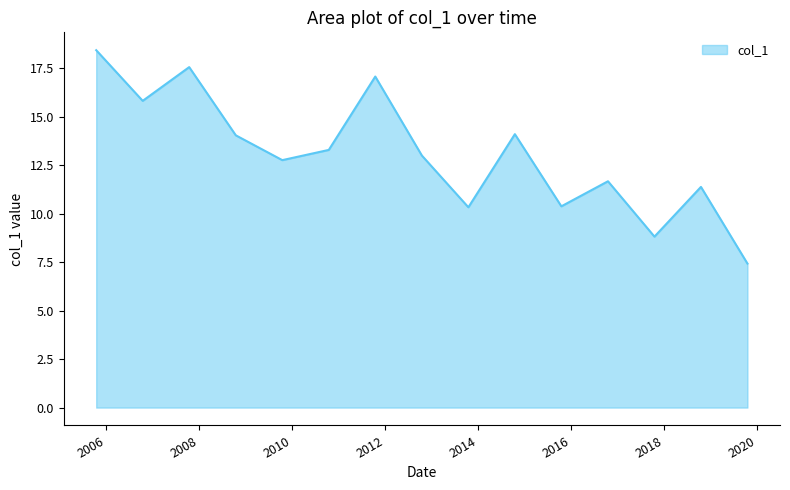

What is the difference between the maximum and minimum values?

11.0